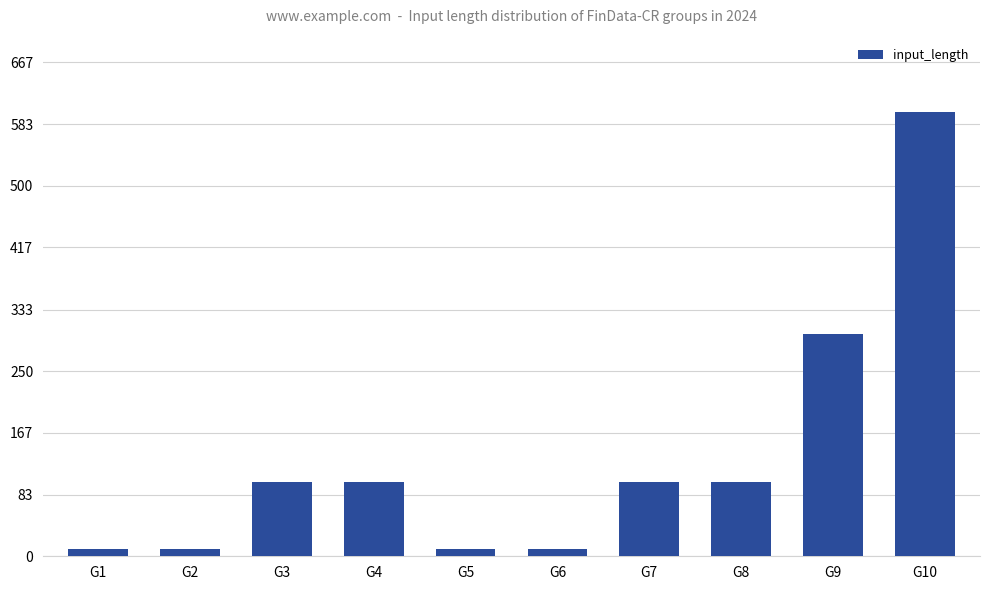

Which category has the highest value across all series?

G10